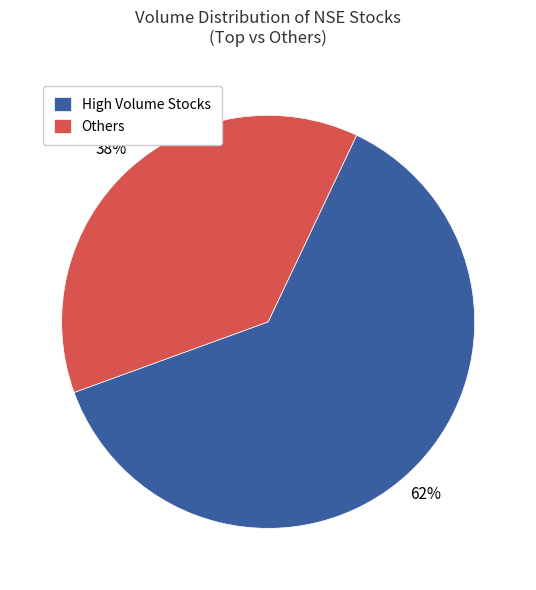

Does Others account for over 50% of the chart?

No